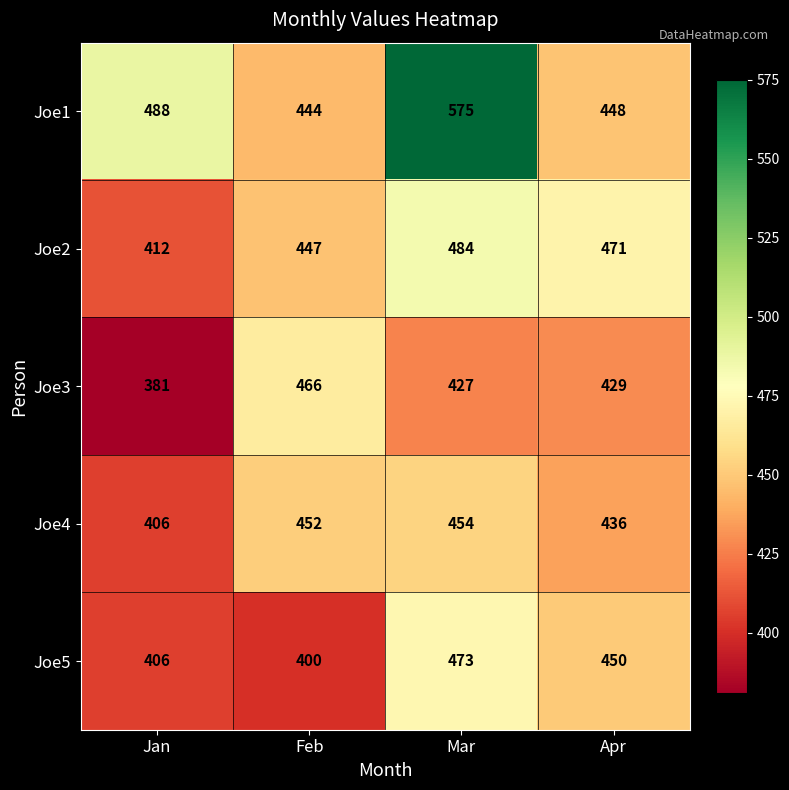

True or false: Joe2 has a value of 203 at Jan.

False